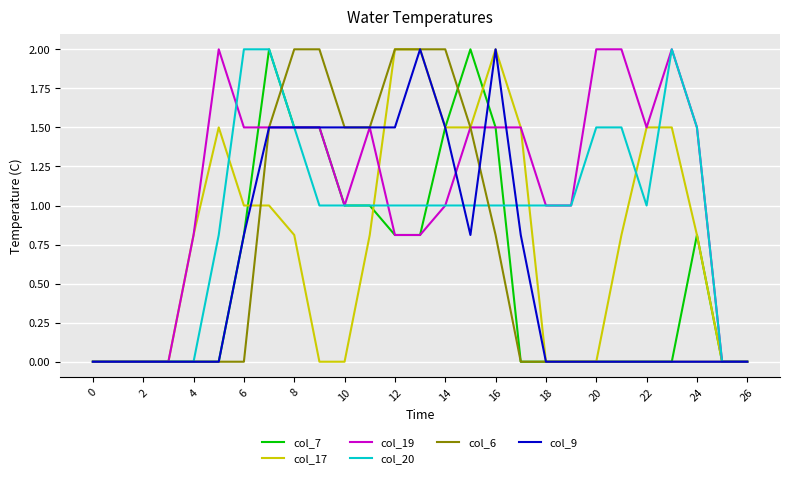

What are all the series names shown in the legend?

col_7, col_17, col_19, col_20, col_6, col_9